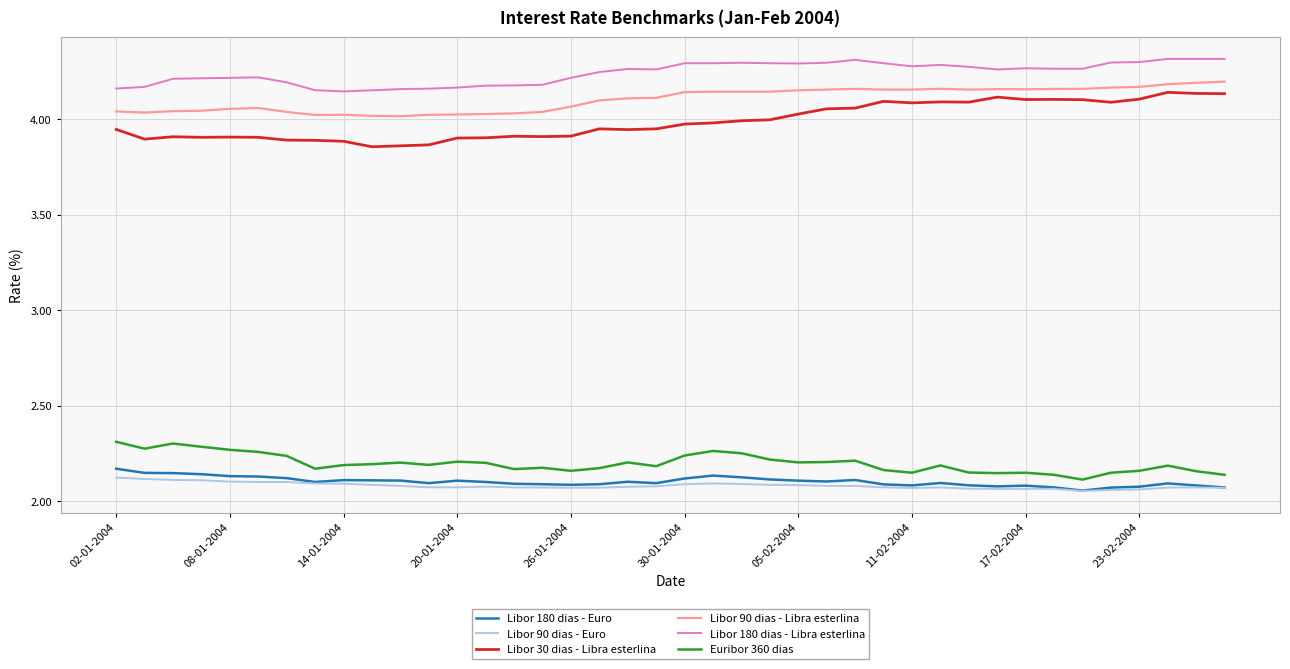

What are all the series names shown in the legend?

Libor 180 dias - Euro, Libor 90 dias - Euro, Libor 30 dias - Libra esterlina, Libor 90 dias - Libra esterlina, Libor 180 dias - Libra esterlina, Euribor 360 dias